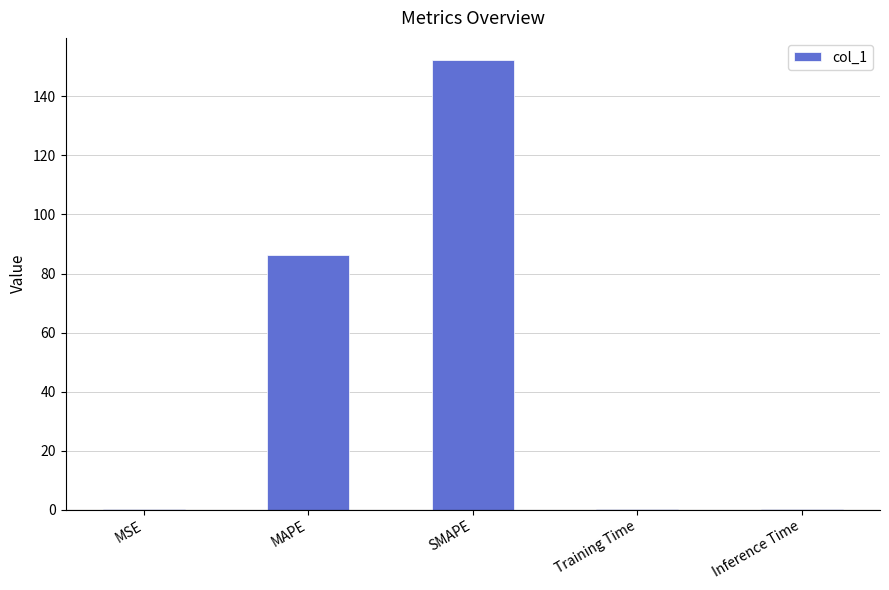

Are the bars horizontal?

No